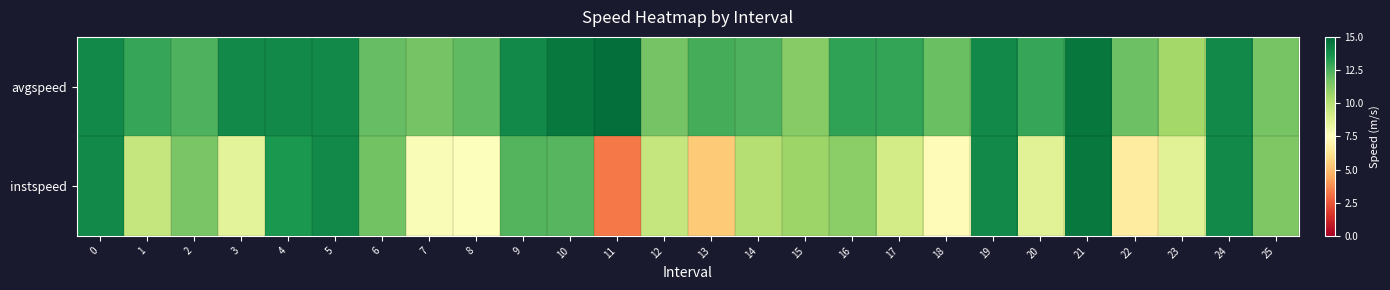

Which series has the largest total across all categories?

avgspeed